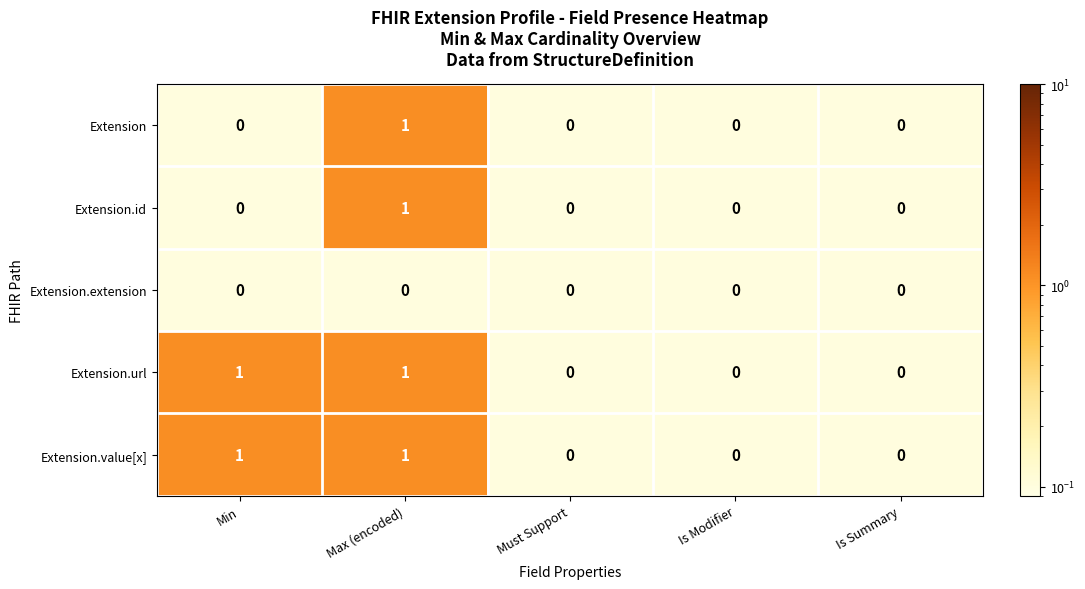

At which category is the sum across all series the highest?

Max (encoded)